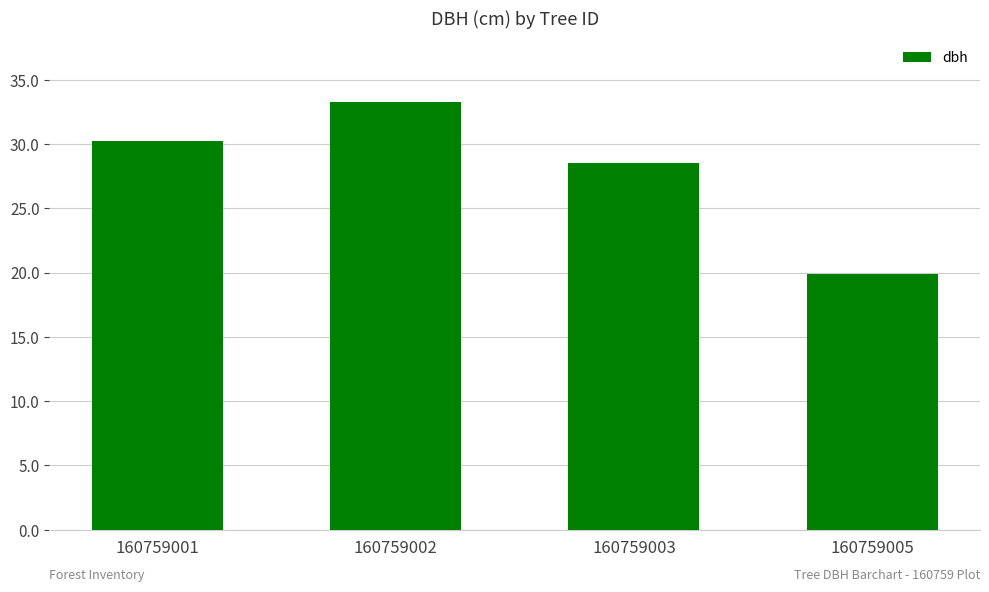

What is the value of the 1st bar from the left?

30.2